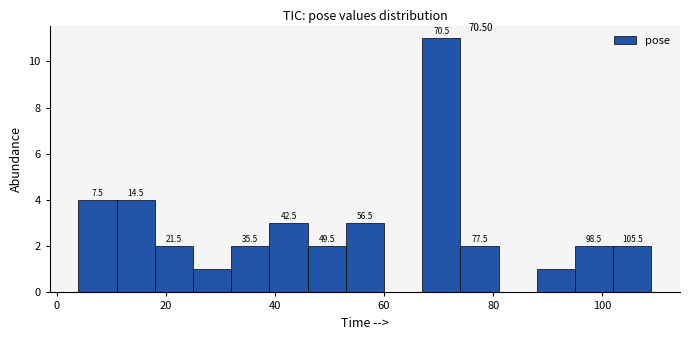

Around what value on the x-axis is the tallest bar? Give the approximate position of its centre, as read against the axis.

70